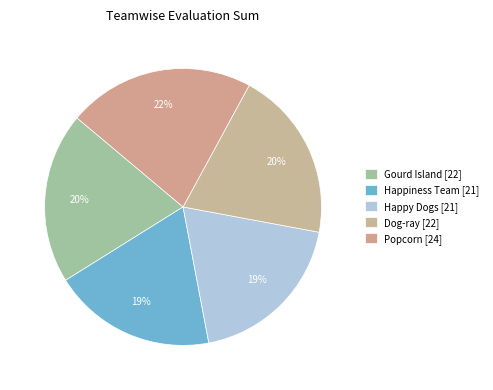

How many segments does this pie chart have?

5